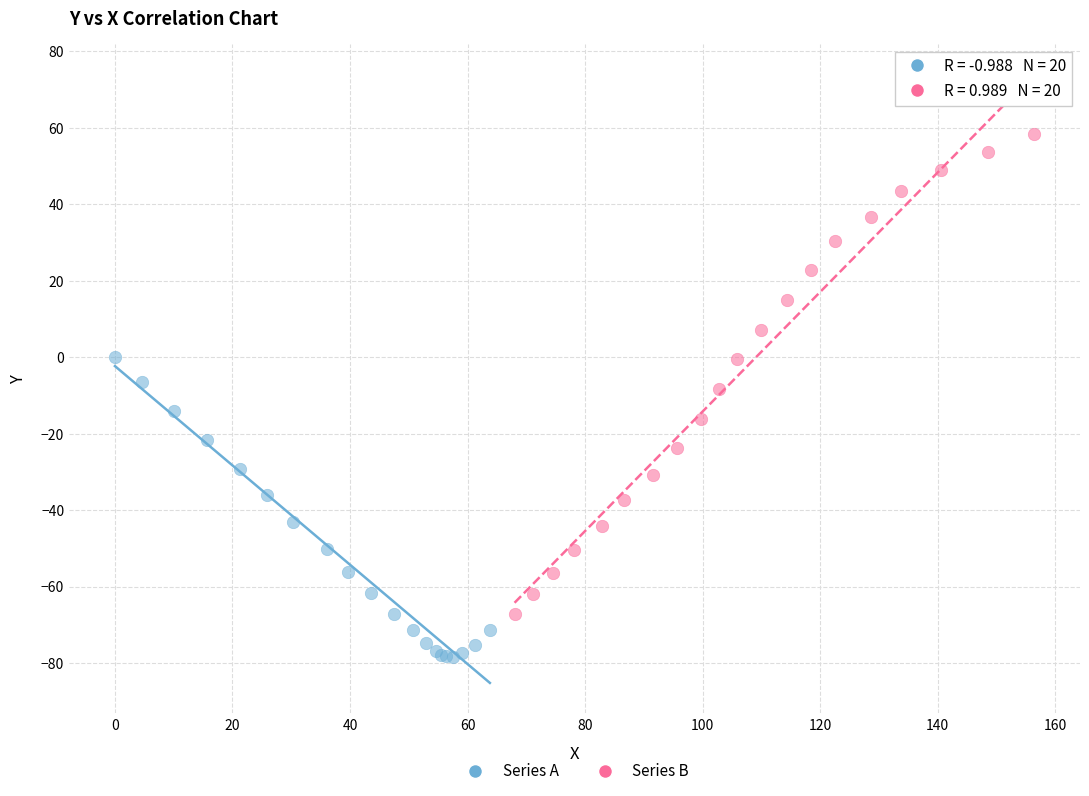

Which series reaches the maximum Y coordinate?

Series B